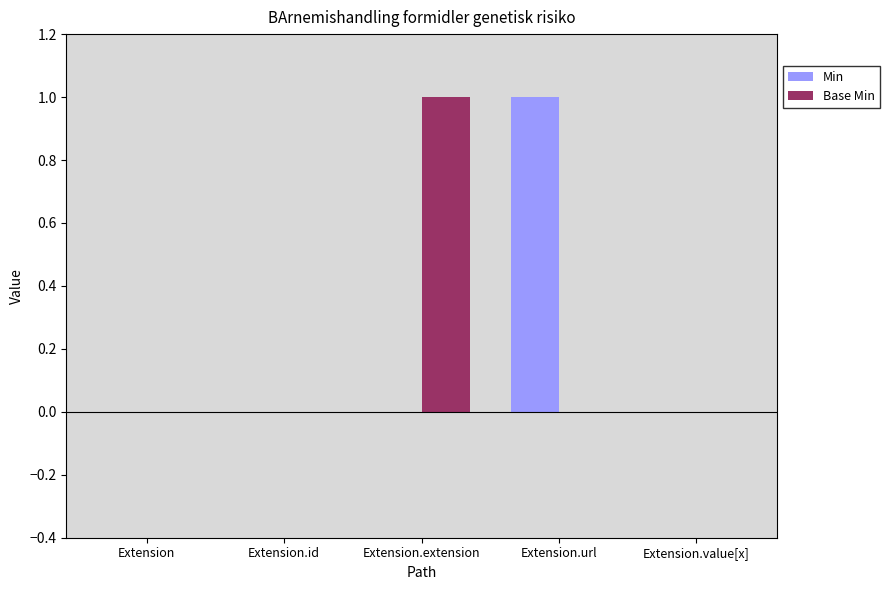

Is the value of Min at Extension.url greater than the value of Base Min at Extension.url?

Yes